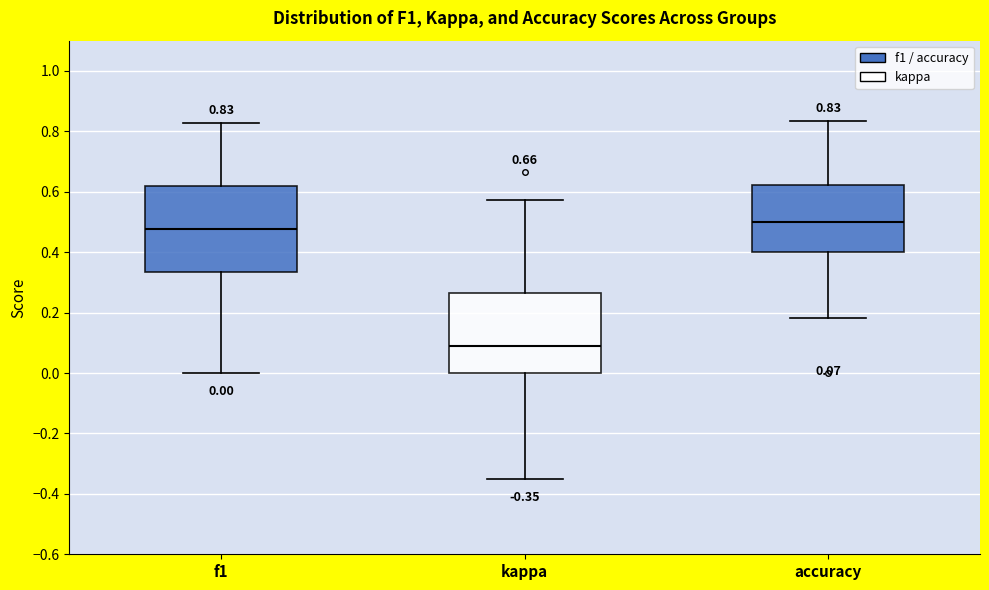

Which box has the lowest median line?

kappa